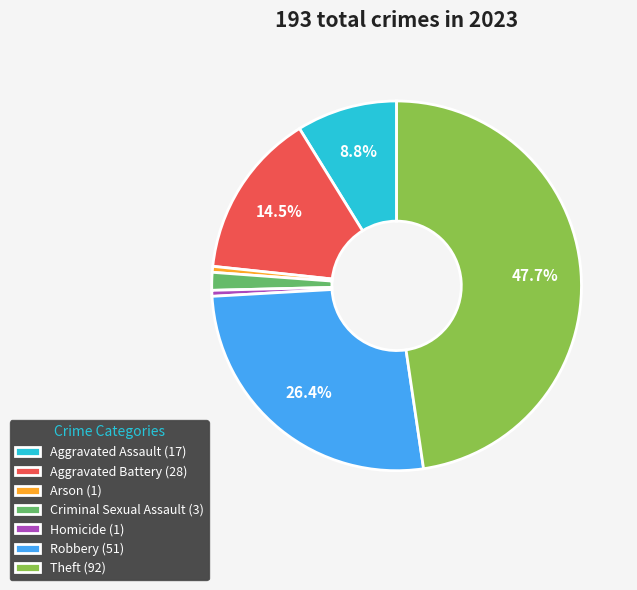

What is the ratio of the value at Criminal Sexual Assault to the value at Aggravated Assault?

0.2